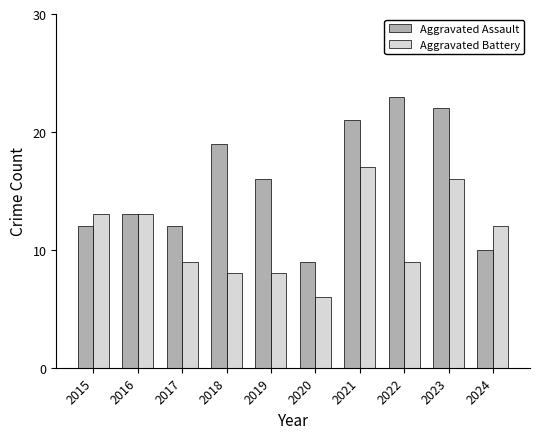

Rank the series by their average value, from highest to lowest.

Aggravated Assault, Aggravated Battery